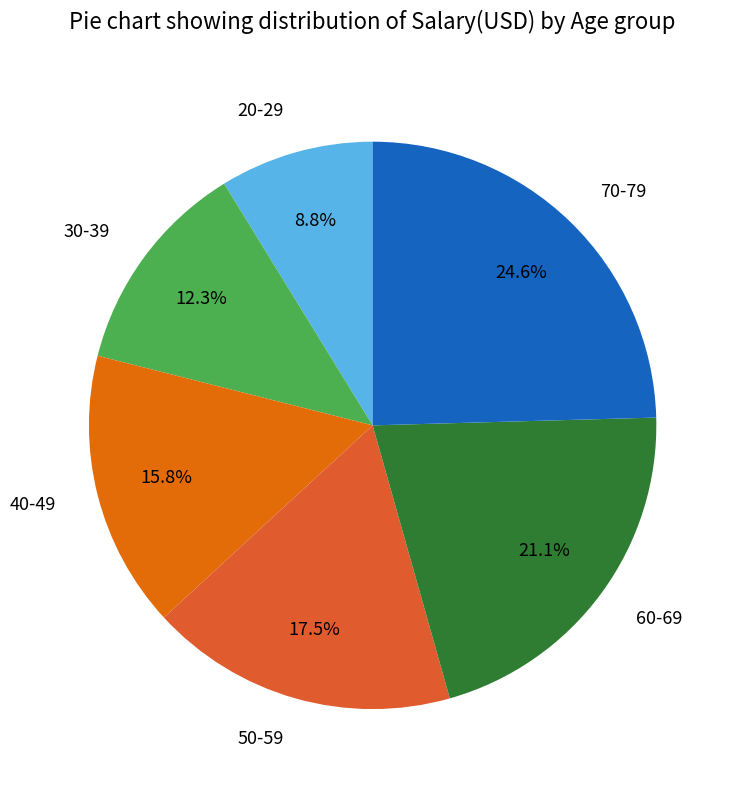

How many slices are in this pie chart?

6